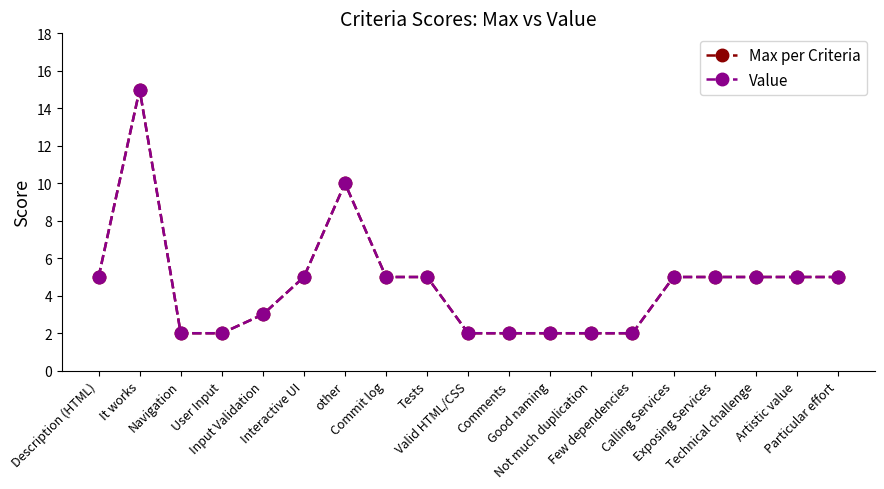

Is it true that Value equals 2 at Not much duplication?

True